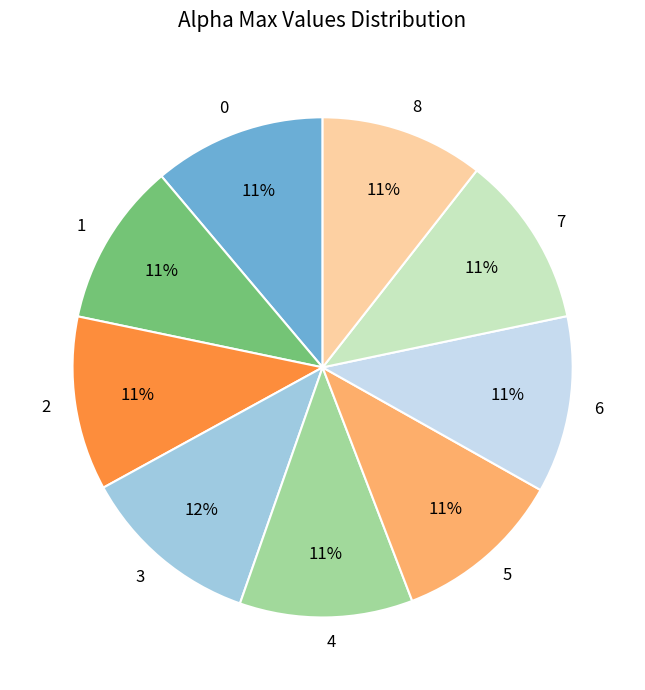

Is it true that 6 is 11% of the pie?

True